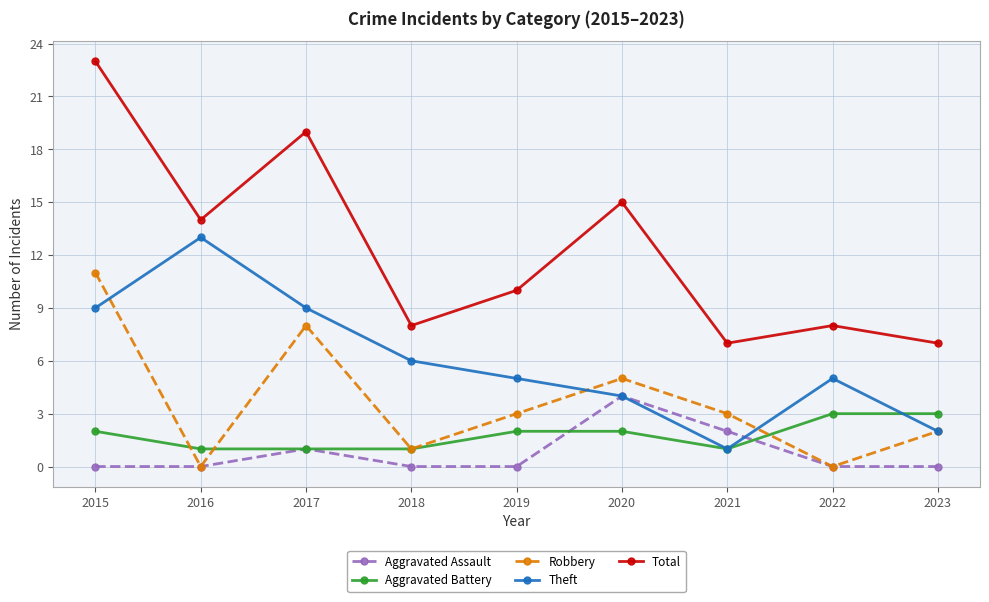

What are all the series names shown in the legend?

Aggravated Assault, Aggravated Battery, Robbery, Theft, Total